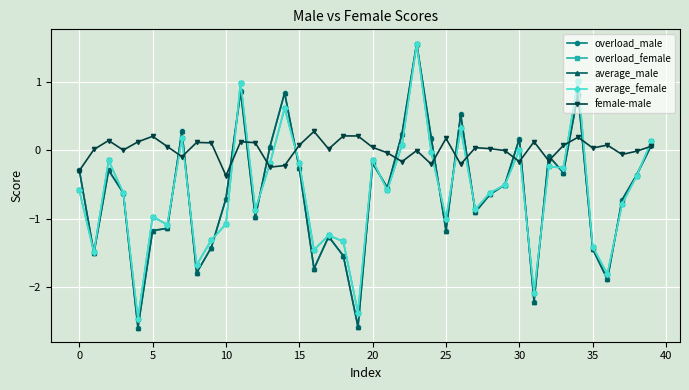

How many categories are shown in the chart?

40